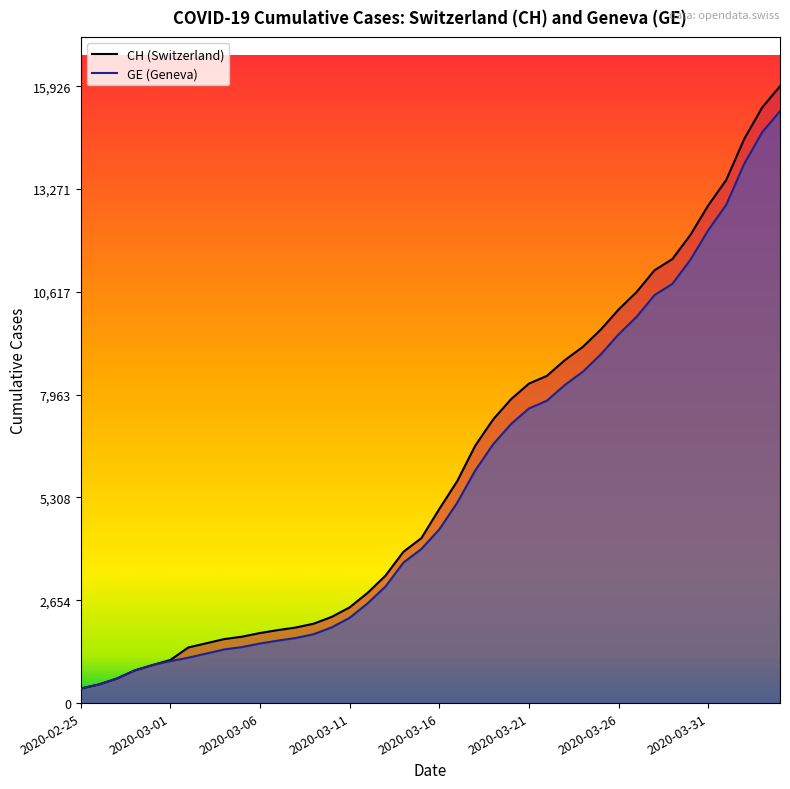

True or false: GE and CH intersect in this chart.

False